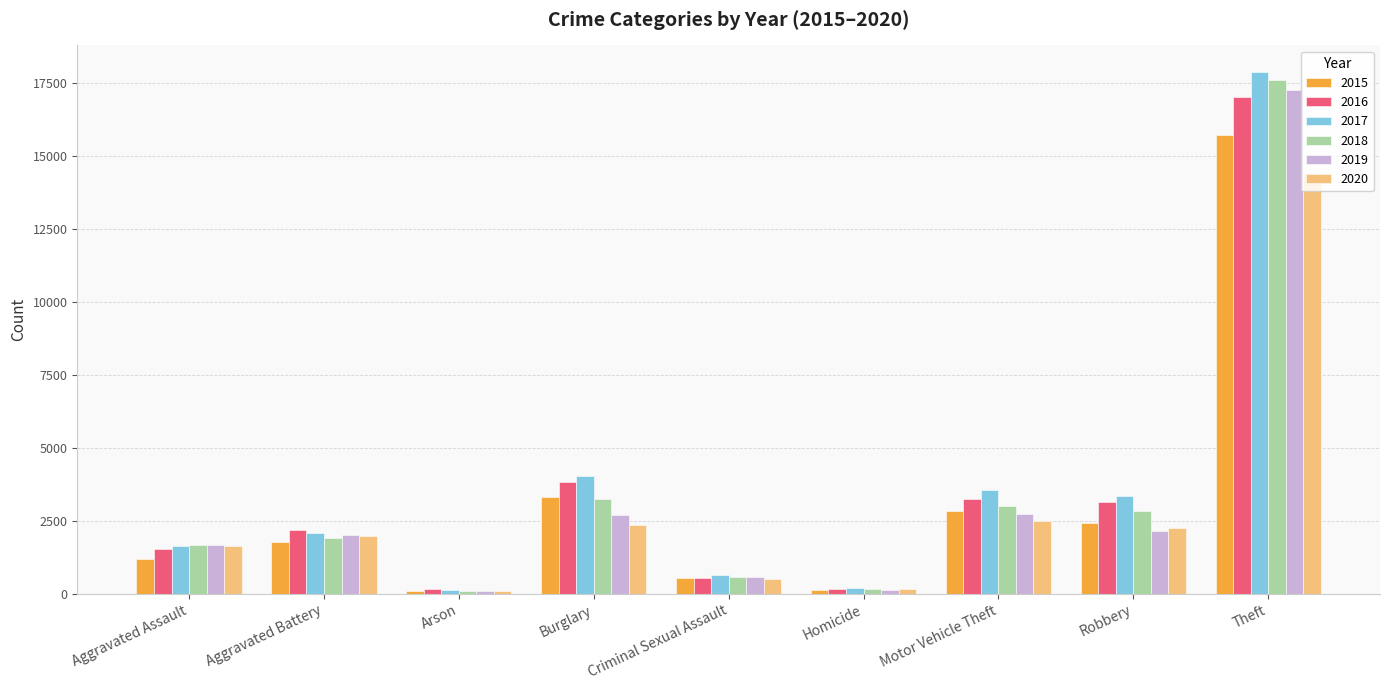

What is the sum of the 2020 values at Criminal Sexual Assault and Burglary?

2873